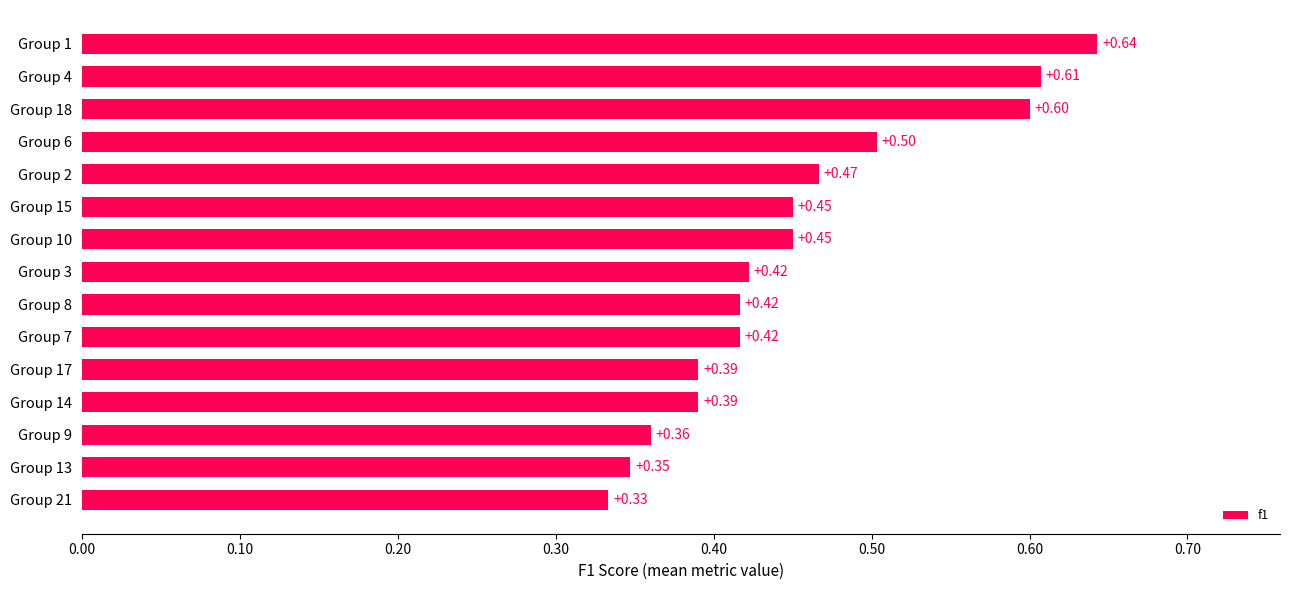

What is the sum of the values at Group 14 and Group 10?

0.8